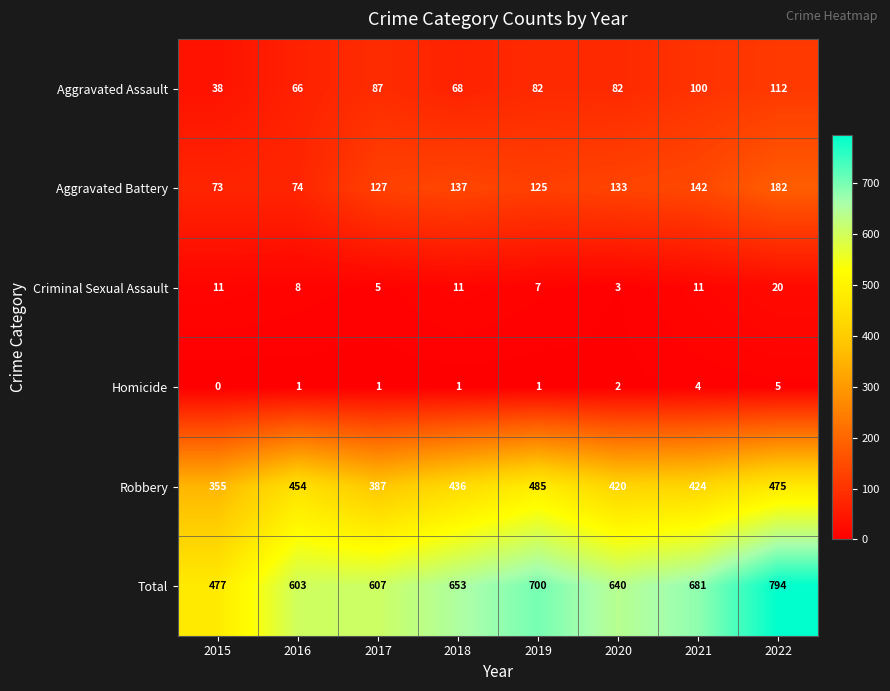

Which series has the largest range (max minus min)?

Total